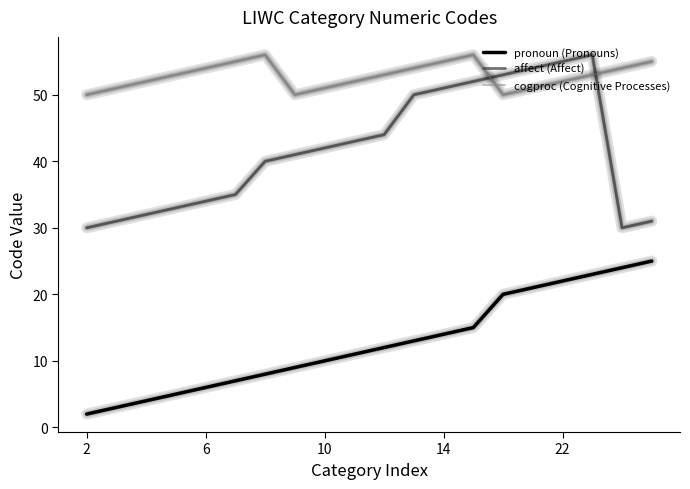

True or false: pronoun (Pronouns) and cogproc (Cognitive Processes) cross at least once.

False